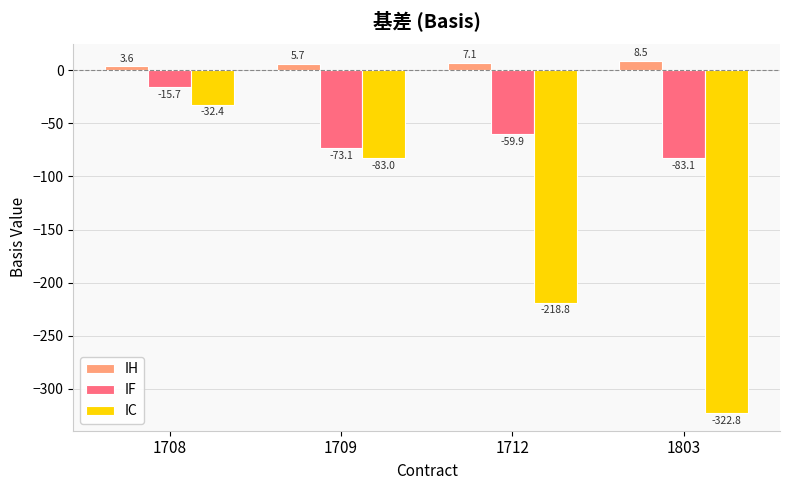

How many bars are there in each group?

3